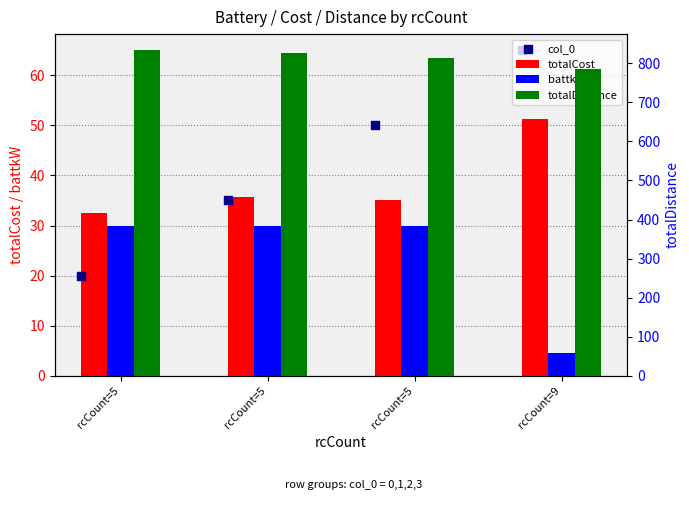

Which series reaches the maximum Y coordinate?

totalDistance